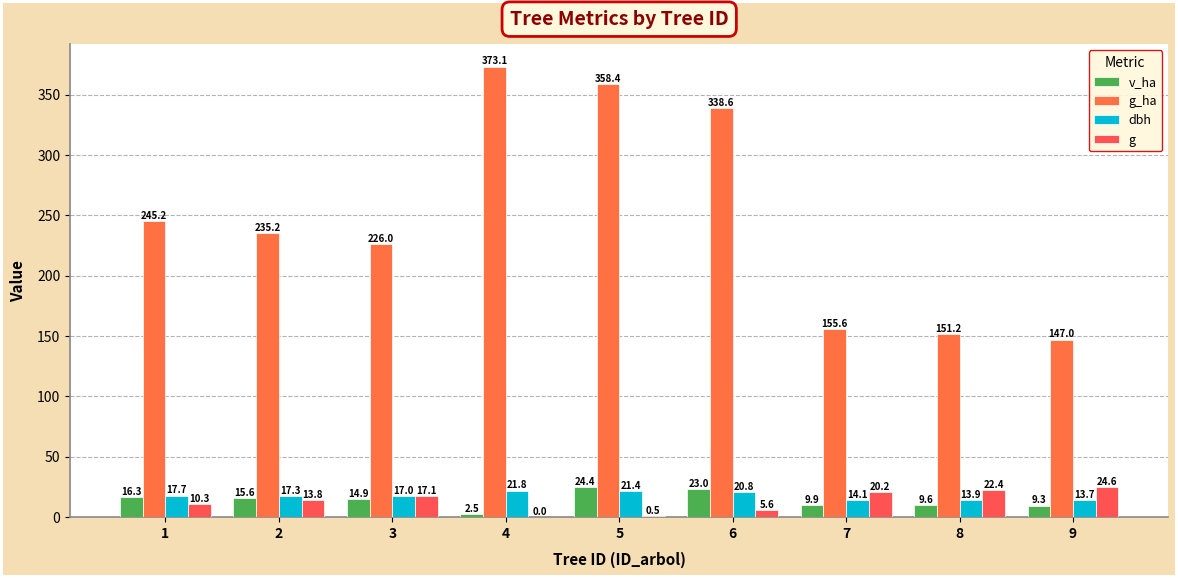

Which category has the highest value in the dbh series?

4